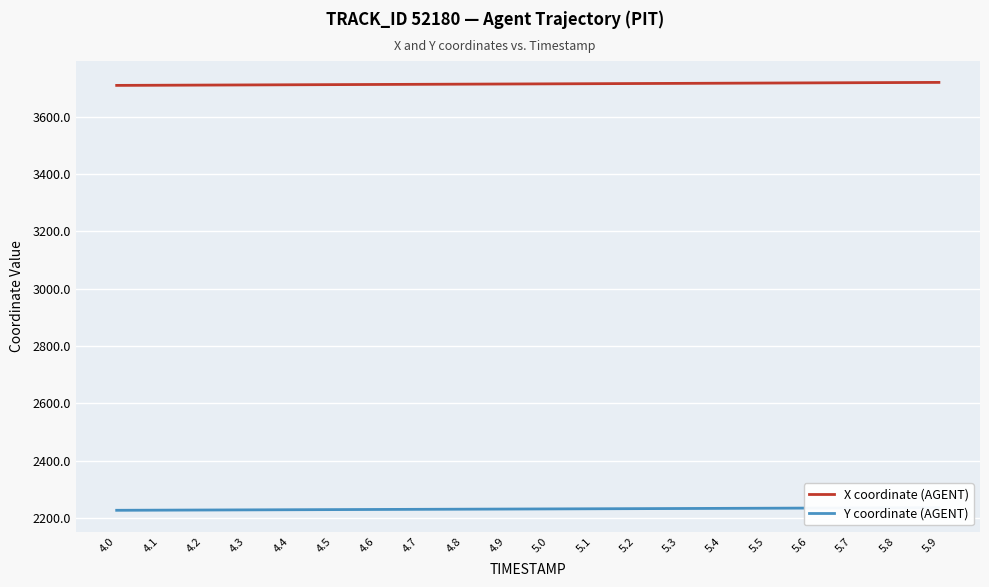

At how many categories does at least one series exceed 3462?

20